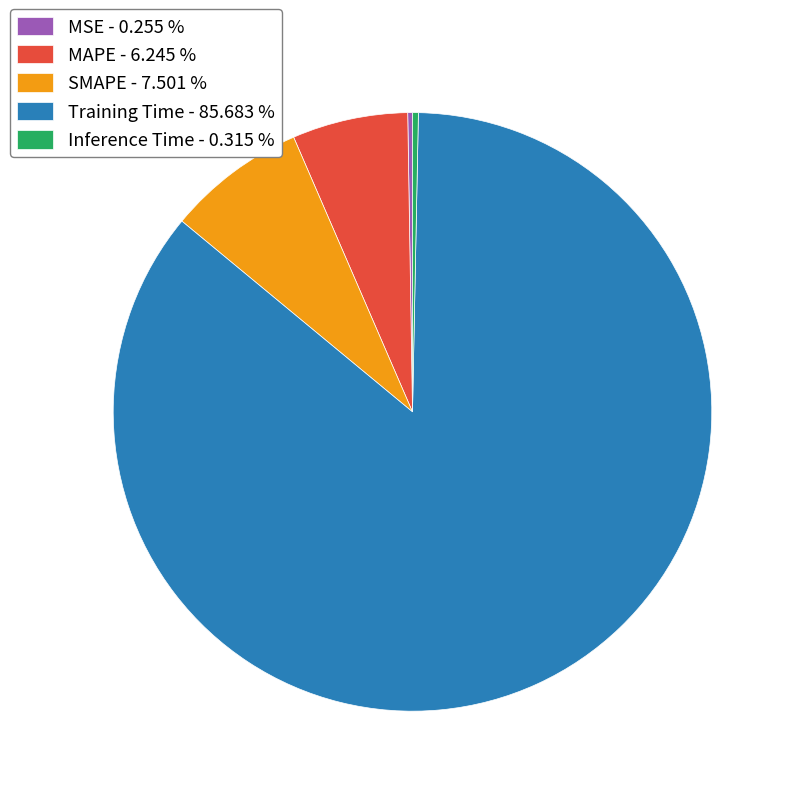

Do SMAPE - 7.501 % and Training Time - 85.683 % together represent more than half of the pie?

Yes